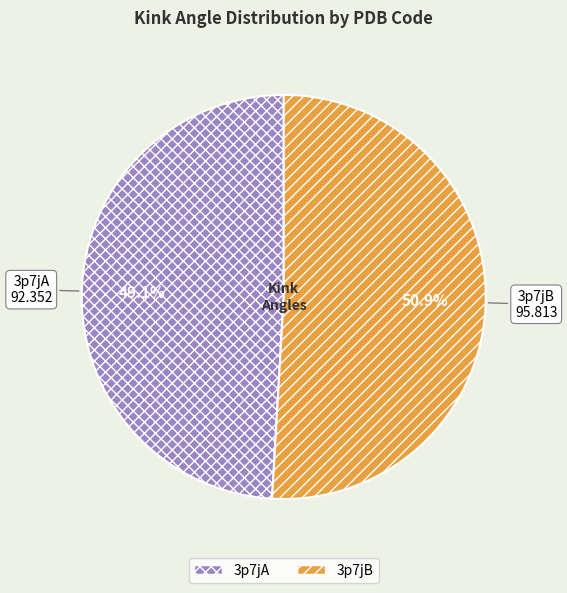

Between 3p7jA and 3p7jB, which is larger?

3p7jB